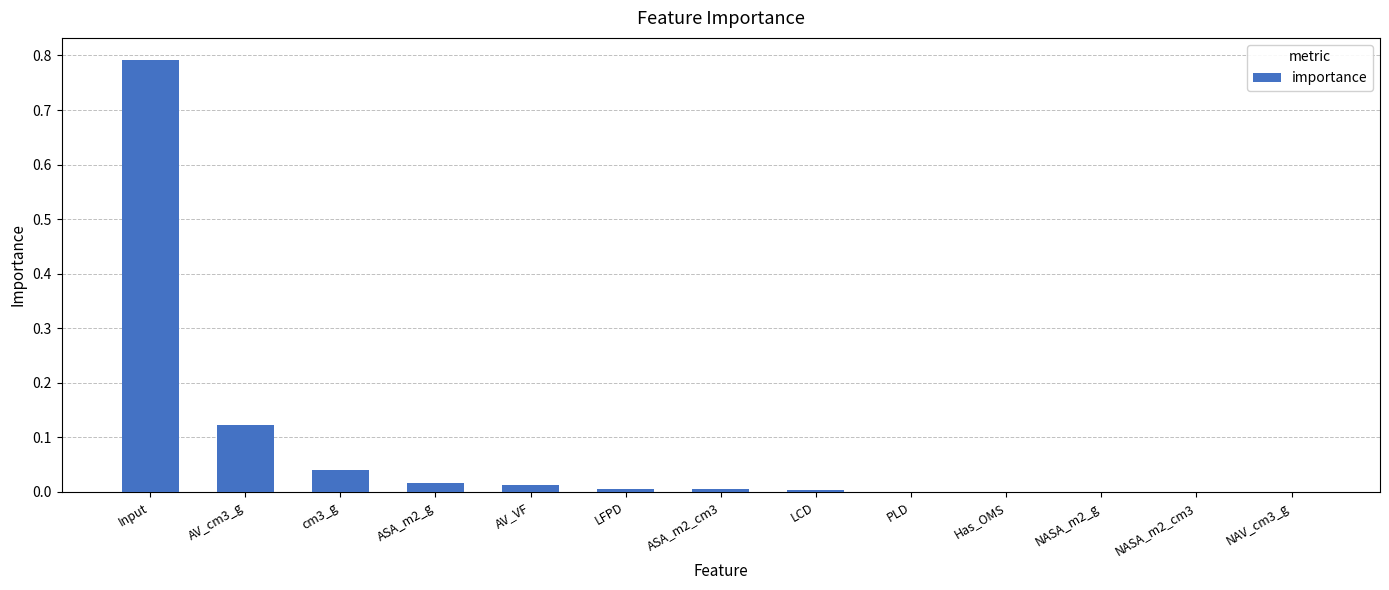

The value at AV_cm3_g is 0.0. True or false?

False